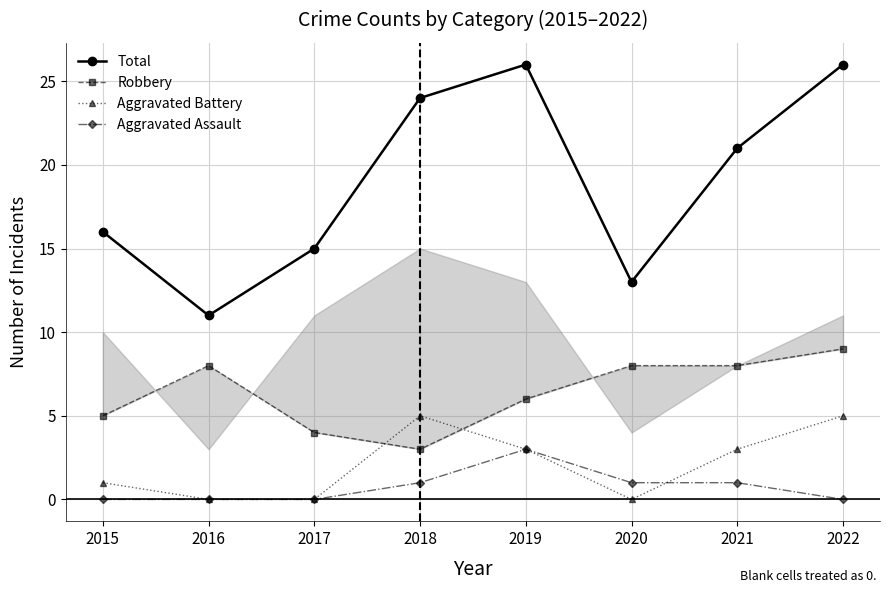

How many positive values does the Aggravated Assault series have?

4